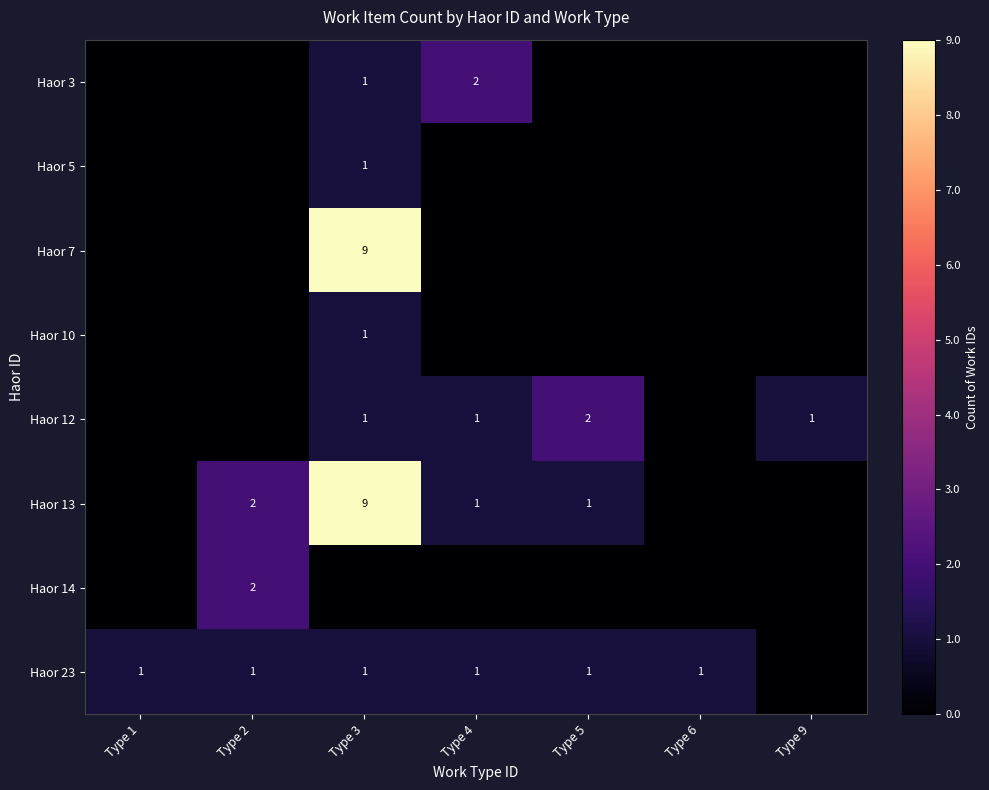

What is the maximum value shown in the chart?

9